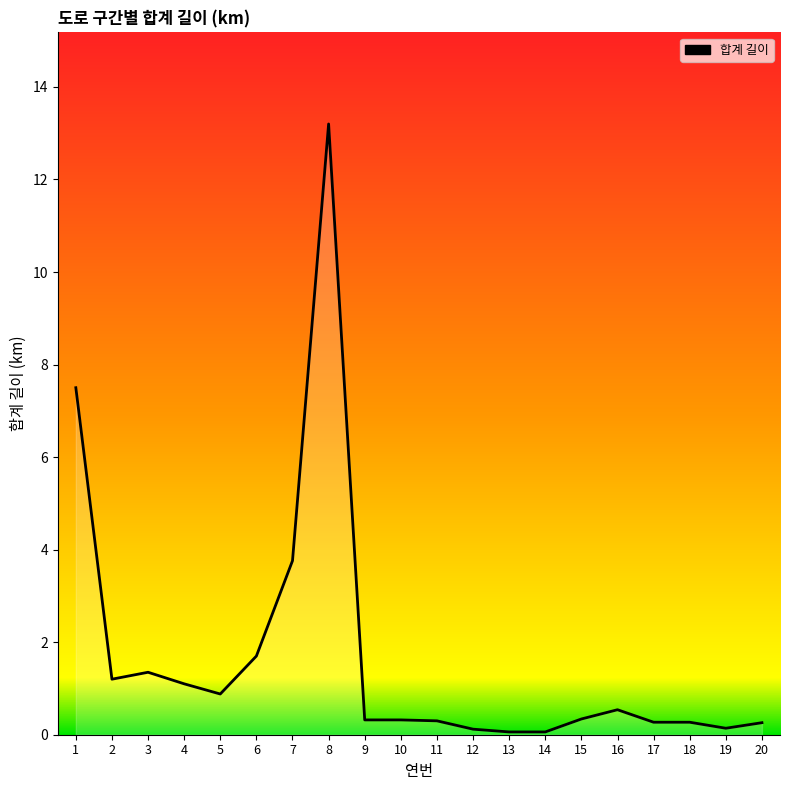

Where is the data nearest to the value 6?

1